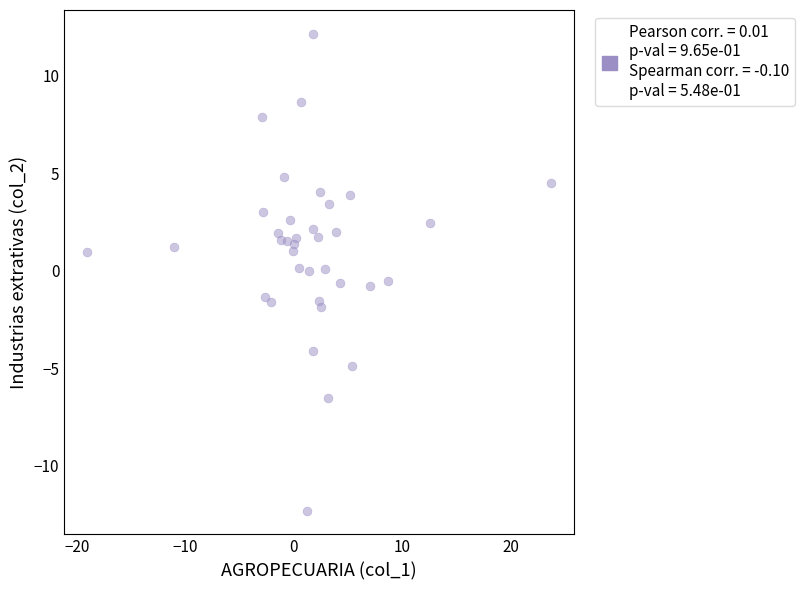

What is the range of Y values (max minus min)?

24.4